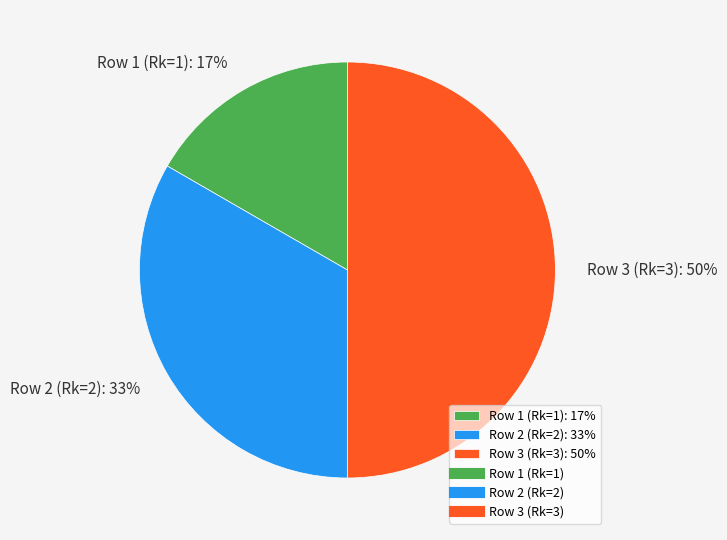

Which has a higher value, Row 2 (Rk=2) or Row 3 (Rk=3)?

Row 3 (Rk=3)